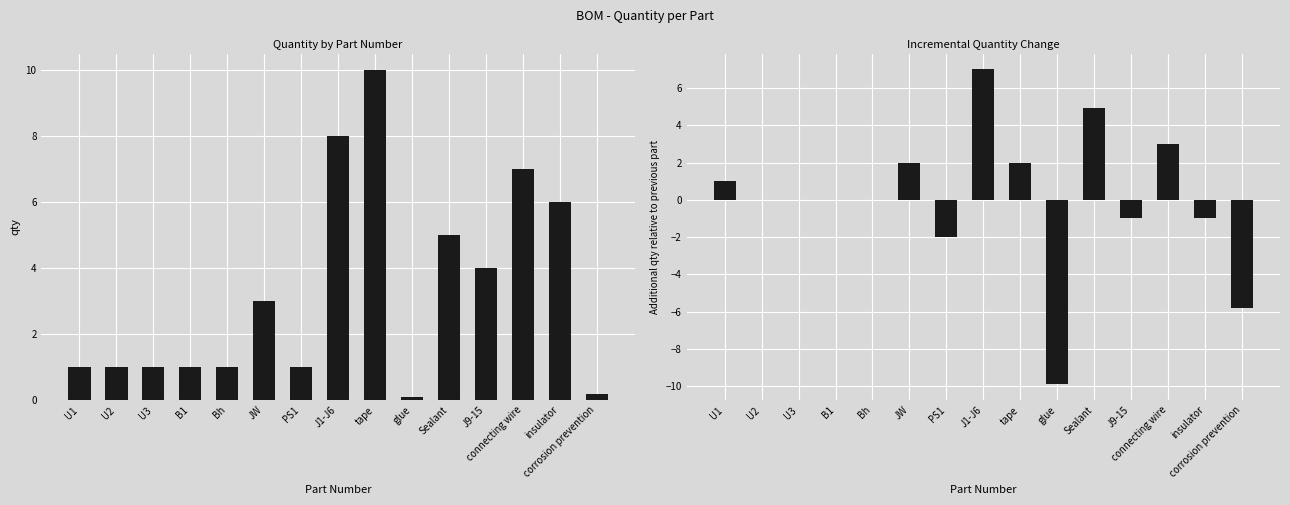

Which series has the widest spread of values?

delta qty